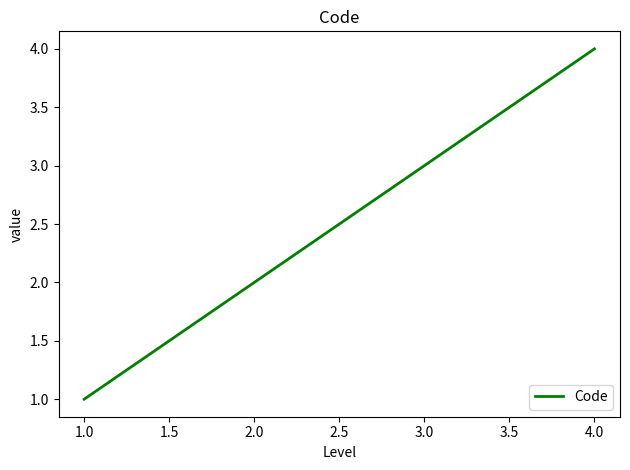

What is the sum of all values?

10